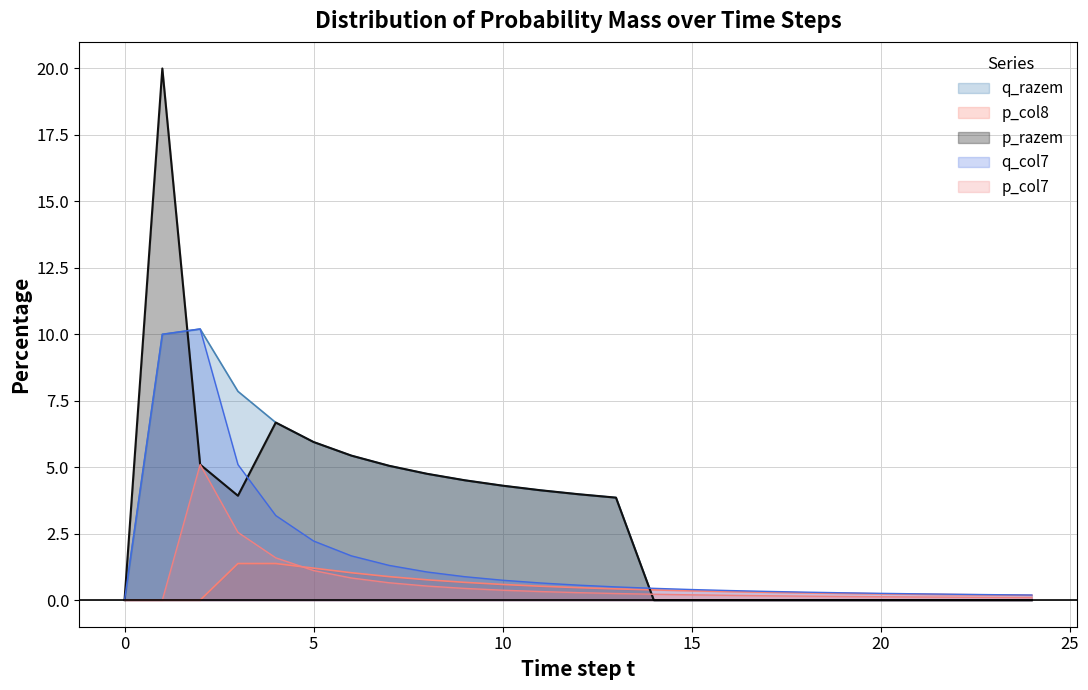

Read the p_col7 value at 16.

0.2